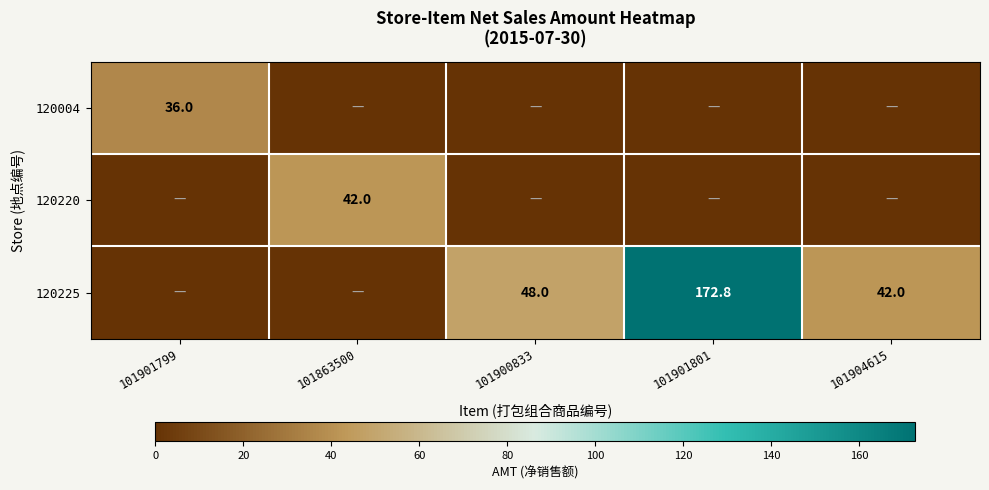

What is the sum of the 120225 values at 101901801 and 101900833?

220.8